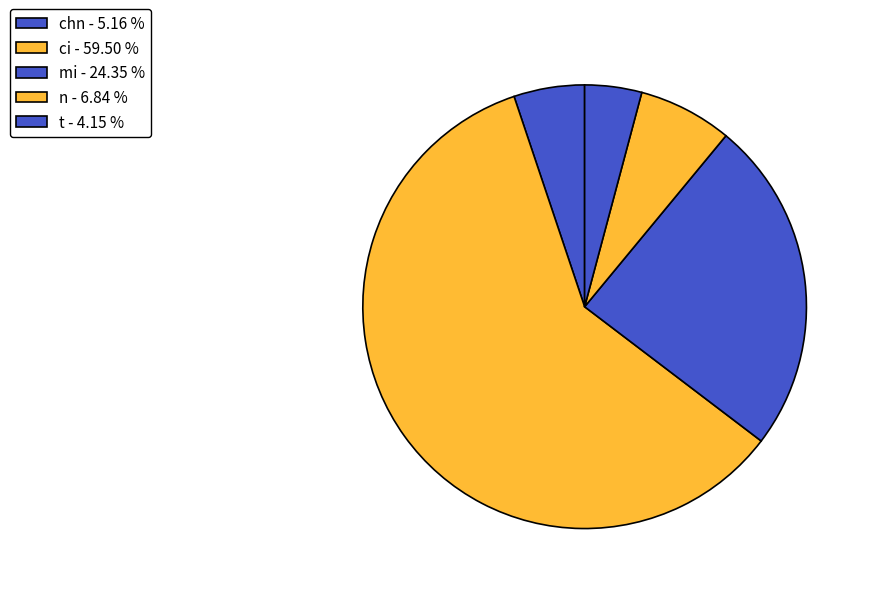

Which category has the biggest portion of the pie?

ci